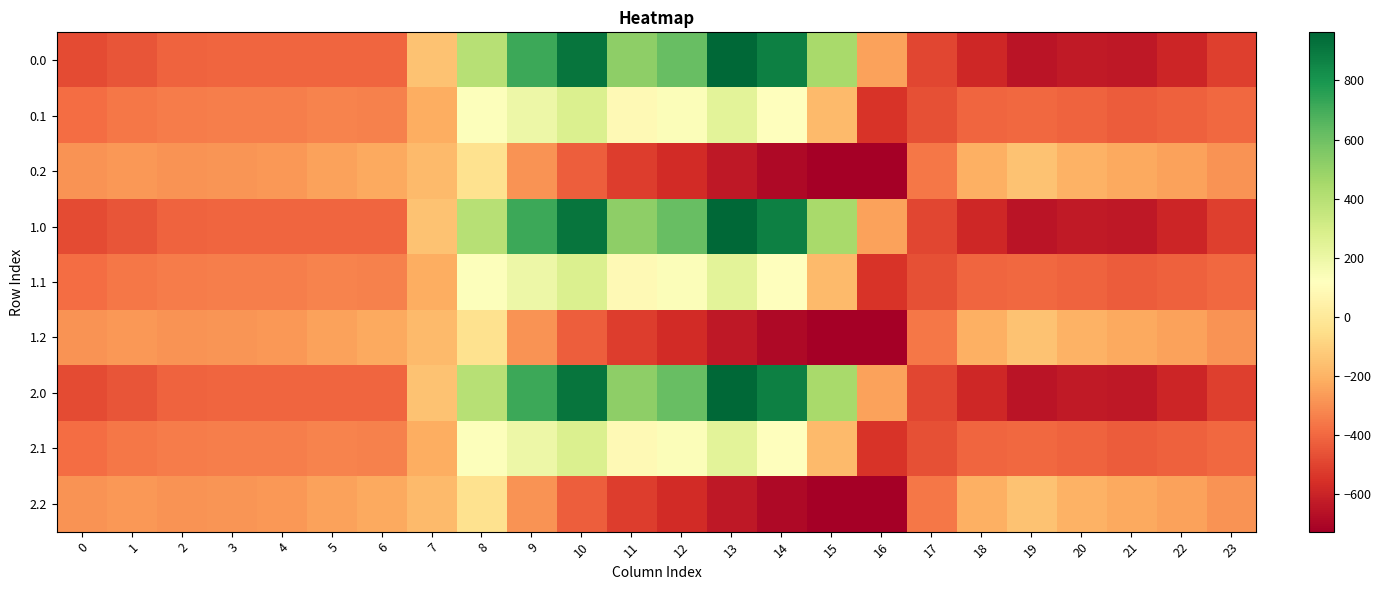

At which category is the sum across all series the highest?

10